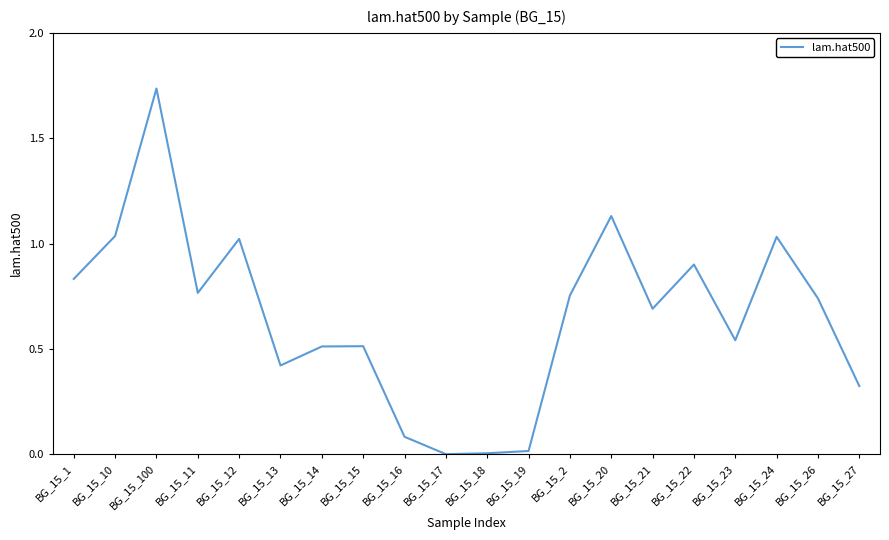

What position from the left is BG_15_21?

15